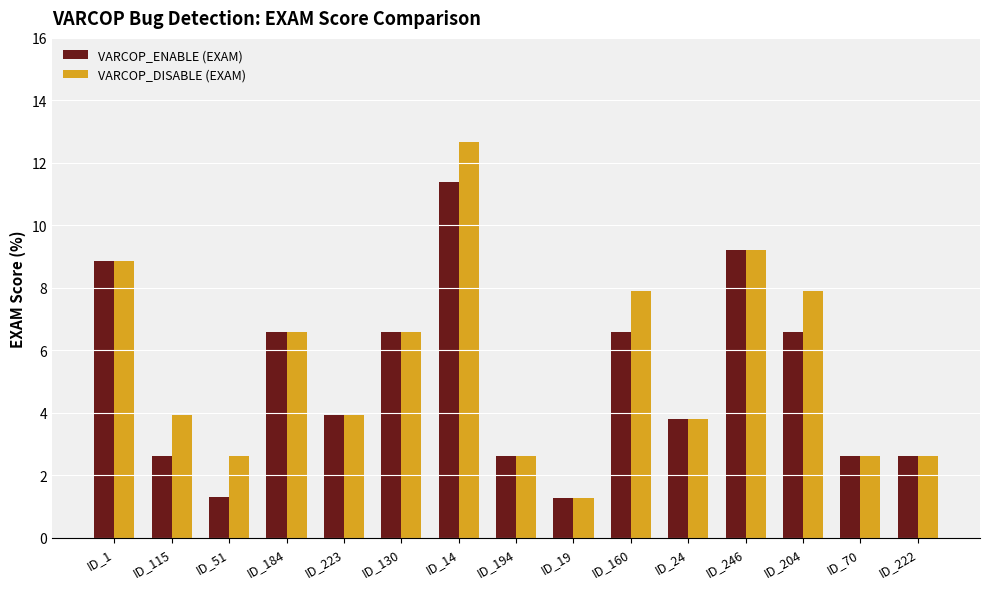

What is the lowest value of the VARCOP_ENABLE (EXAM) series?

1.3